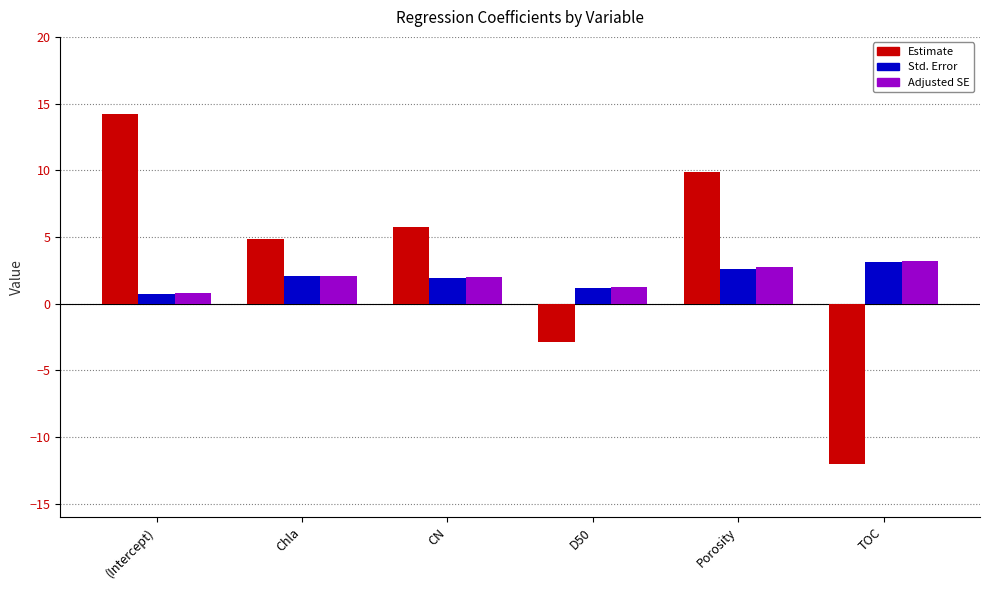

The value of Std. Error at D50 is 1.2. True or false?

True